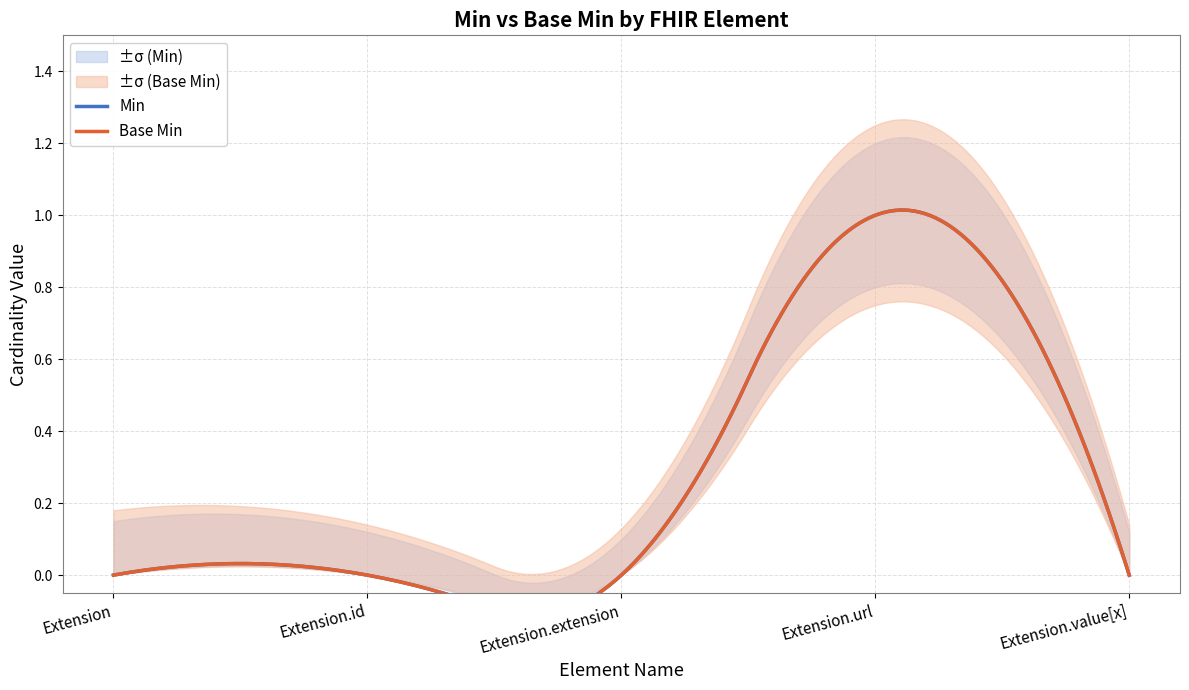

At which category is the sum across all series the highest?

Extension.url